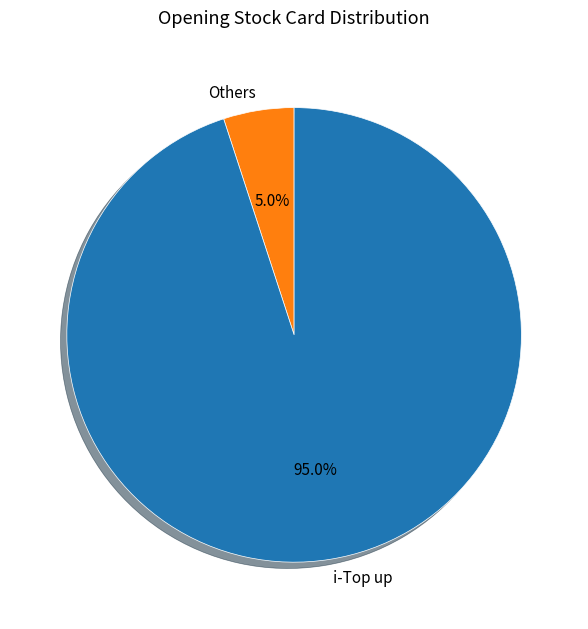

Which category has the biggest portion of the pie?

i-Top up